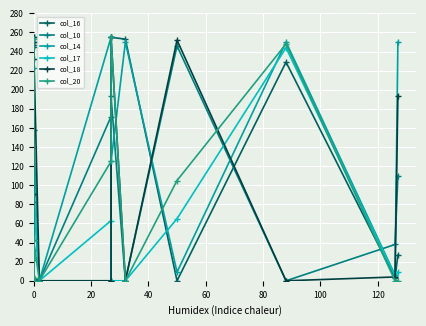

True or false: col_20 has a value of 71 at 17.

False